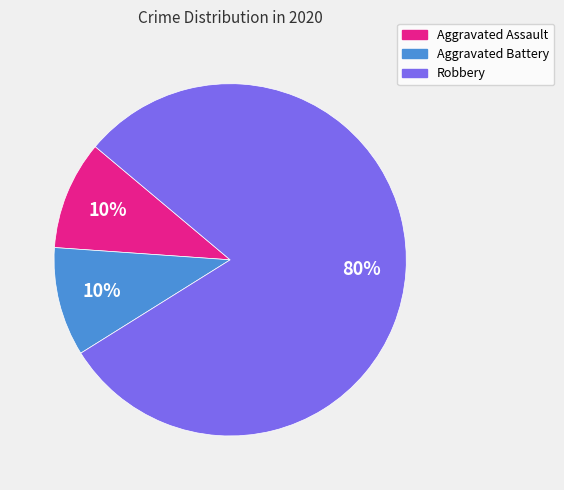

True or false: Aggravated Battery accounts for 18% of the total.

False